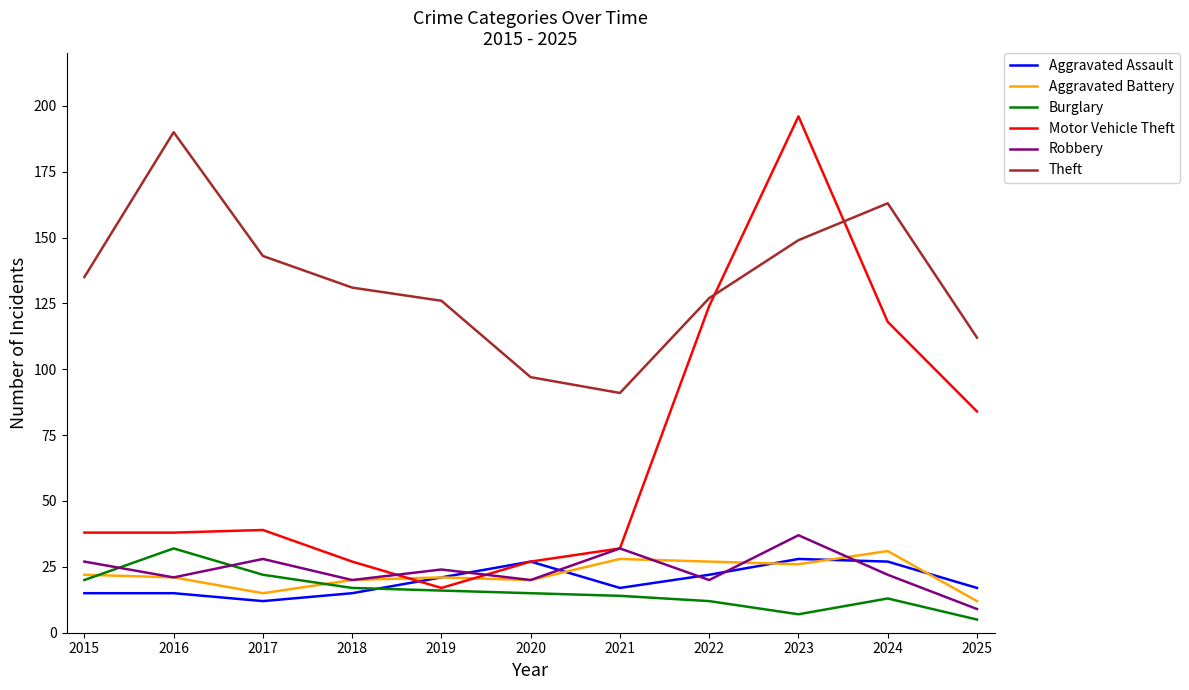

What is the difference between the Burglary values at 2018 and 2025?

12